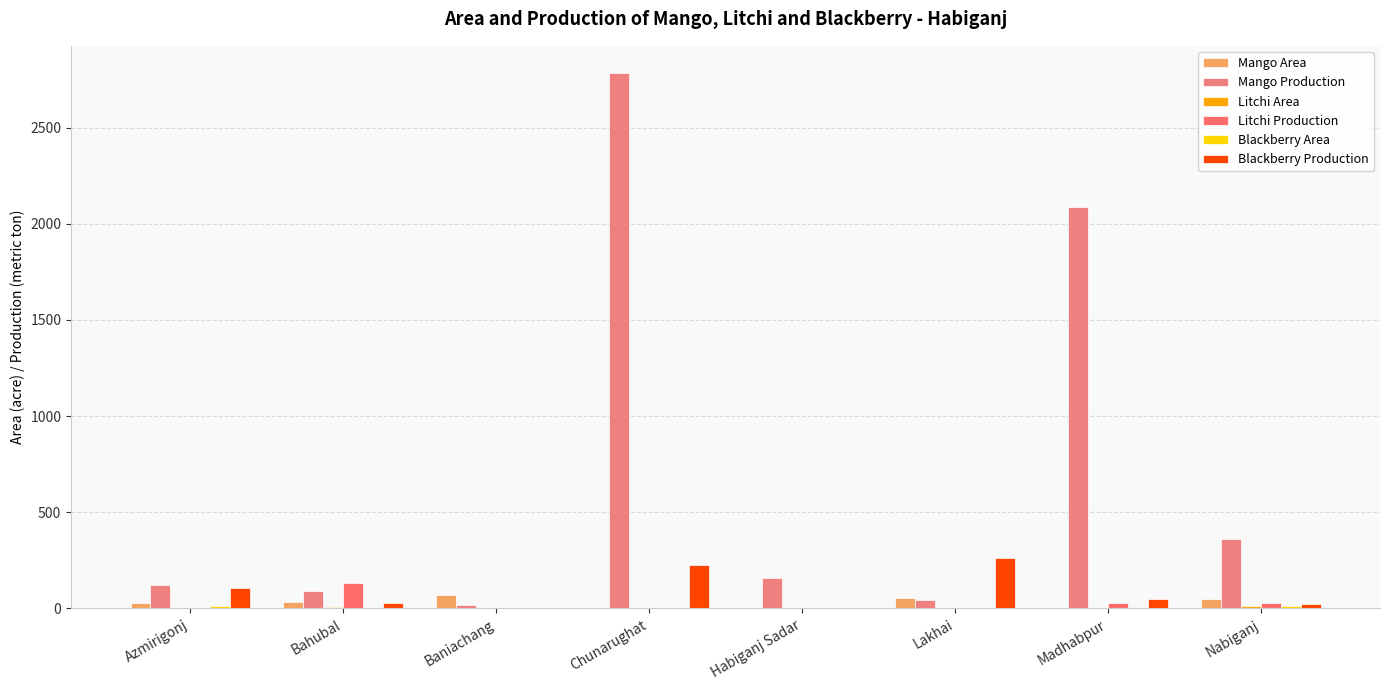

At Lakhai, list the series in order from smallest to largest.

Litchi Area, Litchi Production, Blackberry Area, Mango Production, Mango Area, Blackberry Production